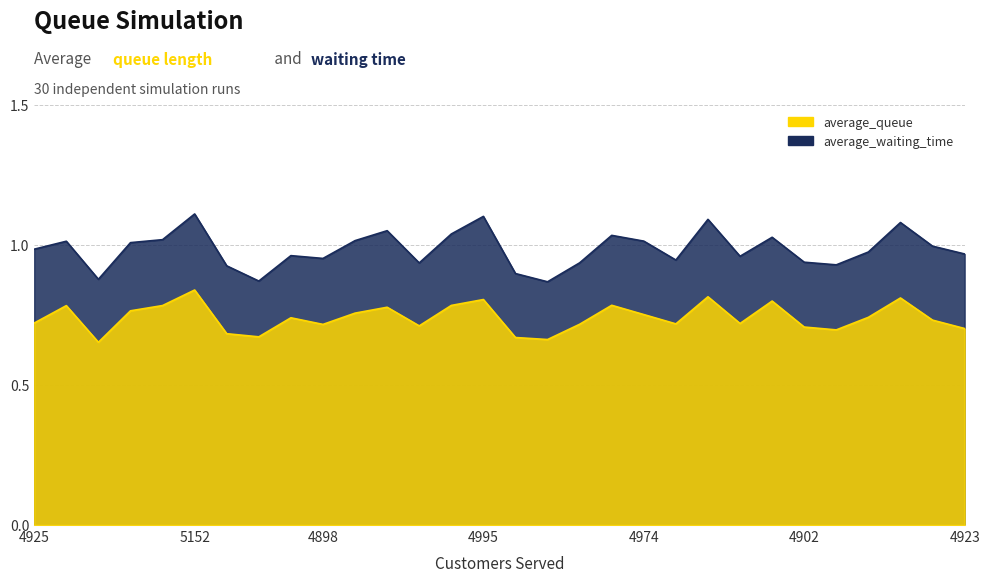

What are all the series names shown in the legend?

average_queue, average_waiting_time